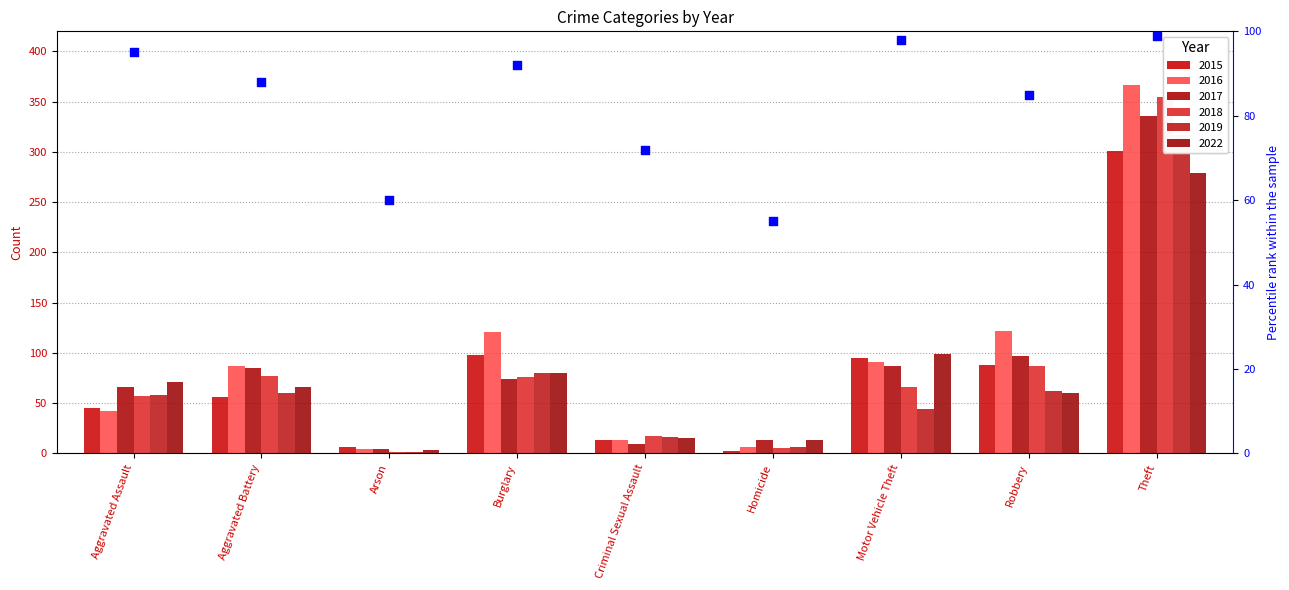

What is the ratio of the value at Theft to the value at Aggravated Battery?

1.1